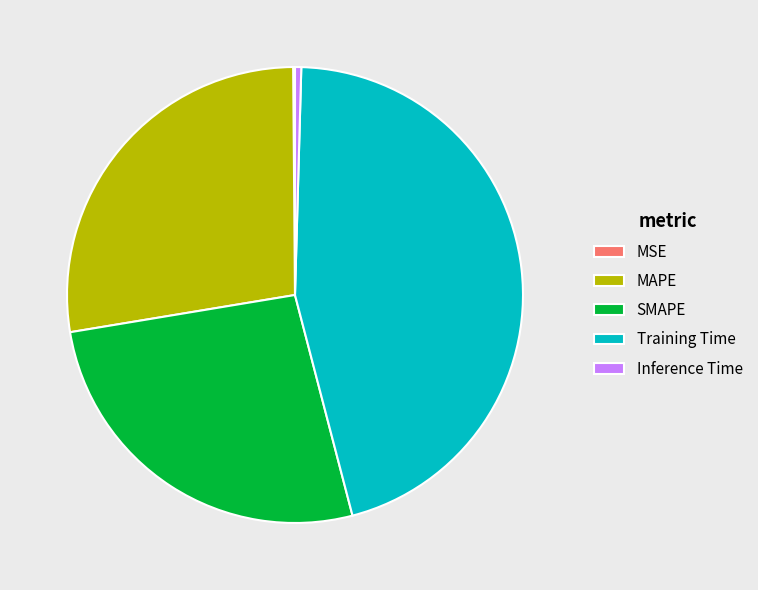

Combined, do MAPE and Inference Time account for over 50%?

No